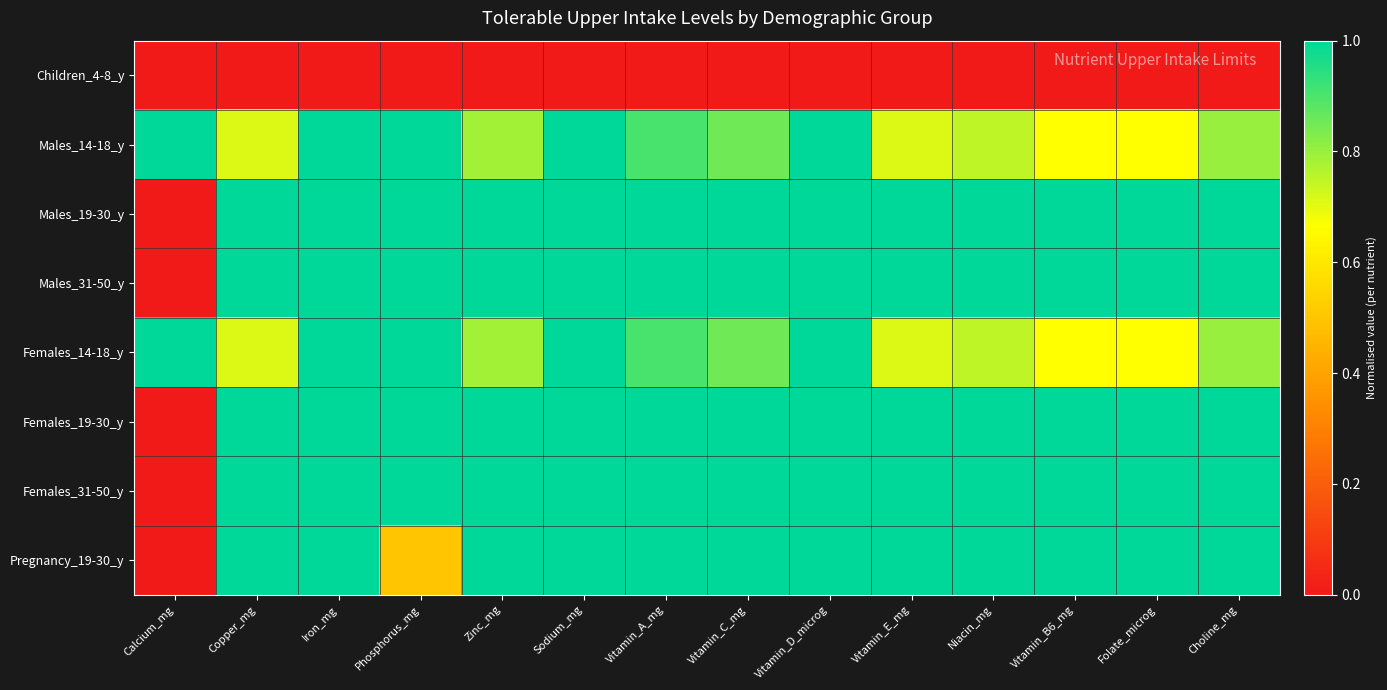

What is the difference between the highest and lowest values at Niacin_mg?

1.0